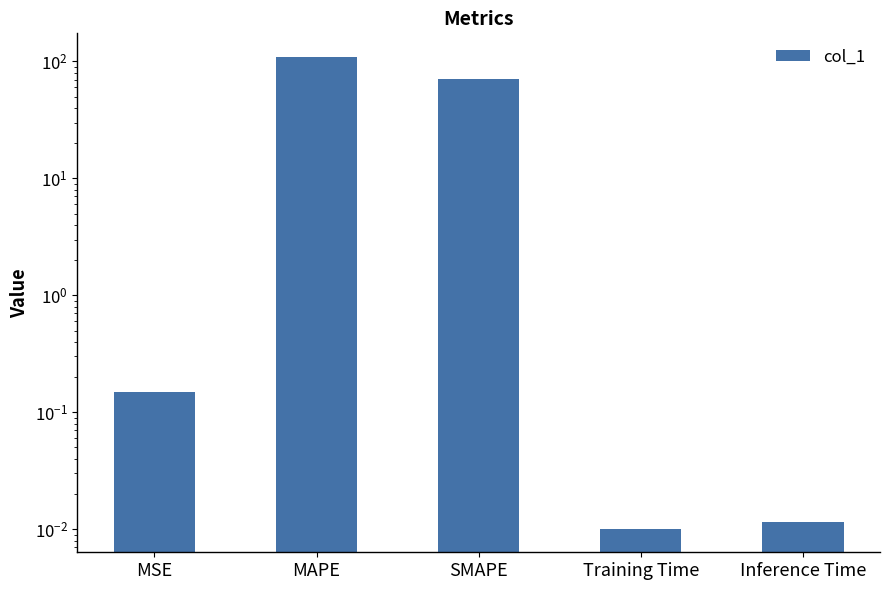

What is the difference between the maximum and minimum values?

109.2